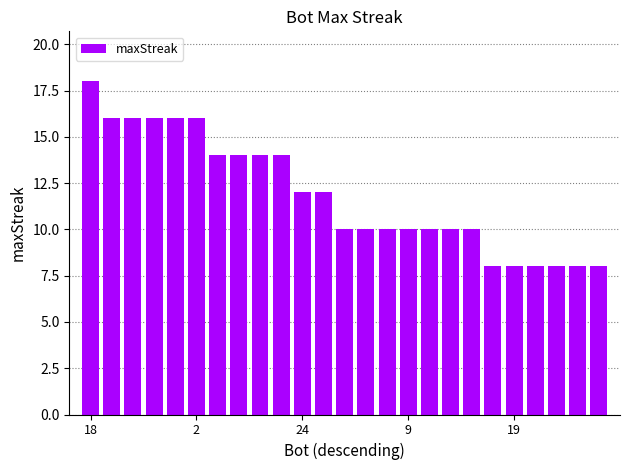

What is the minimum value shown in the chart?

8